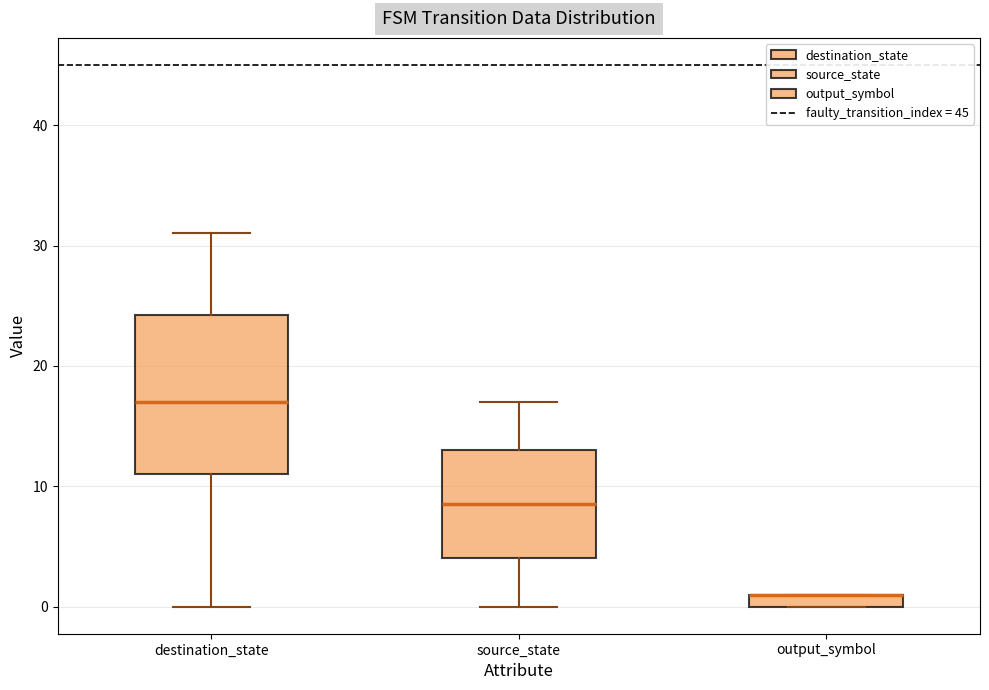

Where does the lower whisker of the box for destination_state end on the y-axis? The values are not printed on the chart, so give them approximately, as read against the axis.

0